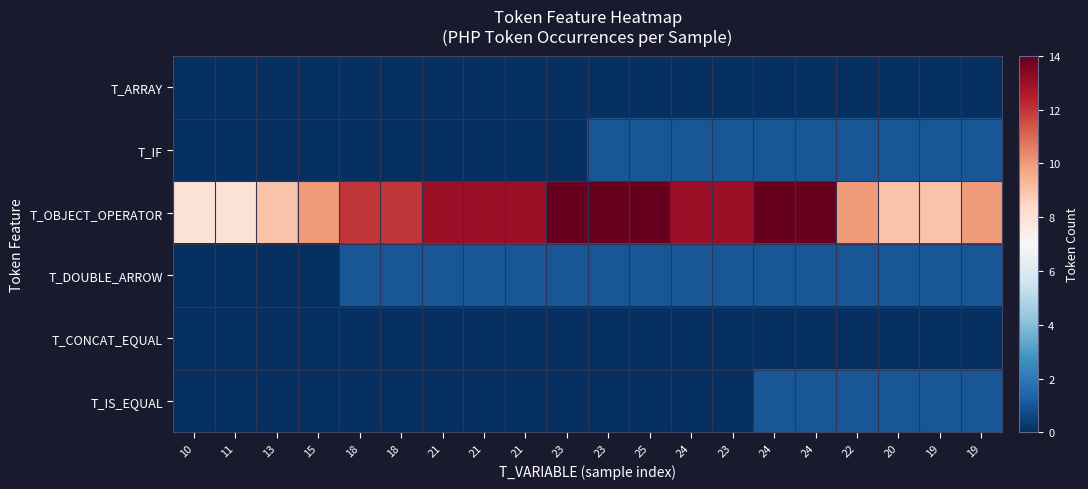

Which series has the largest range (max minus min)?

T_OBJECT_OPERATOR